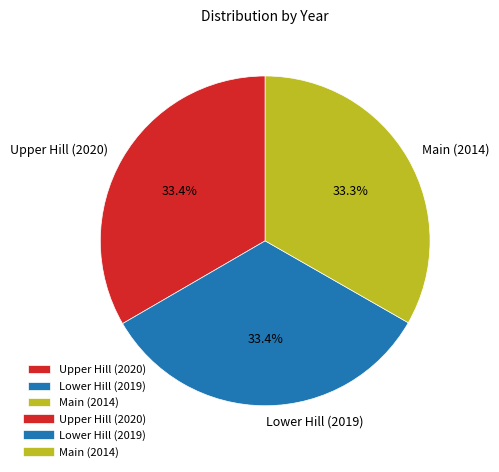

Combined, do Lower Hill (2019) and Main (2014) account for over 50%?

Yes